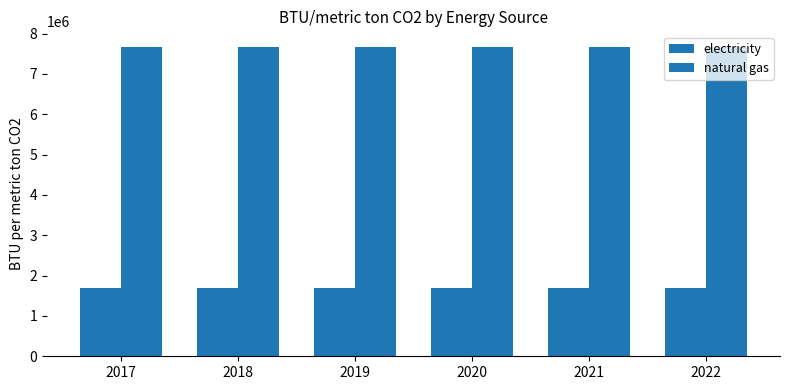

What is the sum of the electricity values at 2020 and 2021?

3409509.6